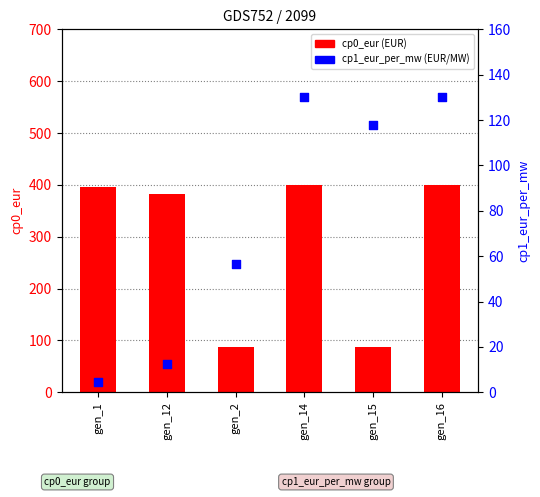

At which category is the sum across all series the highest?

gen_14